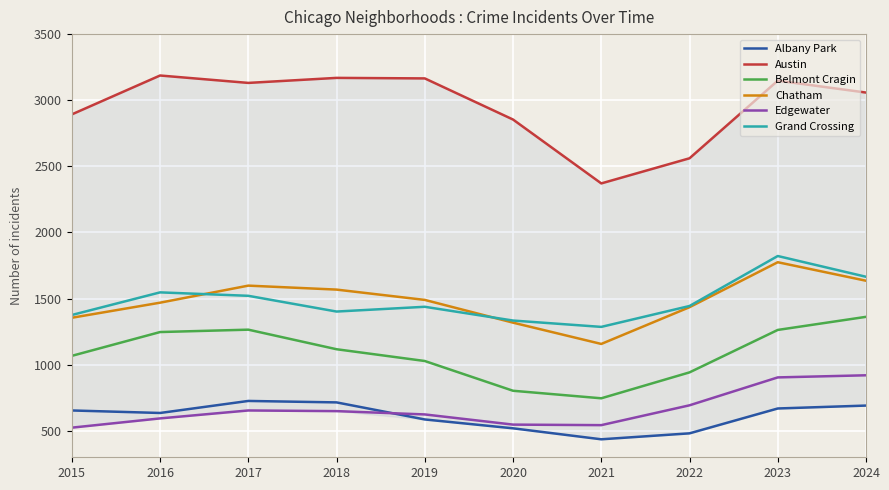

The Austin series shows 832 at 2021. True or false?

False